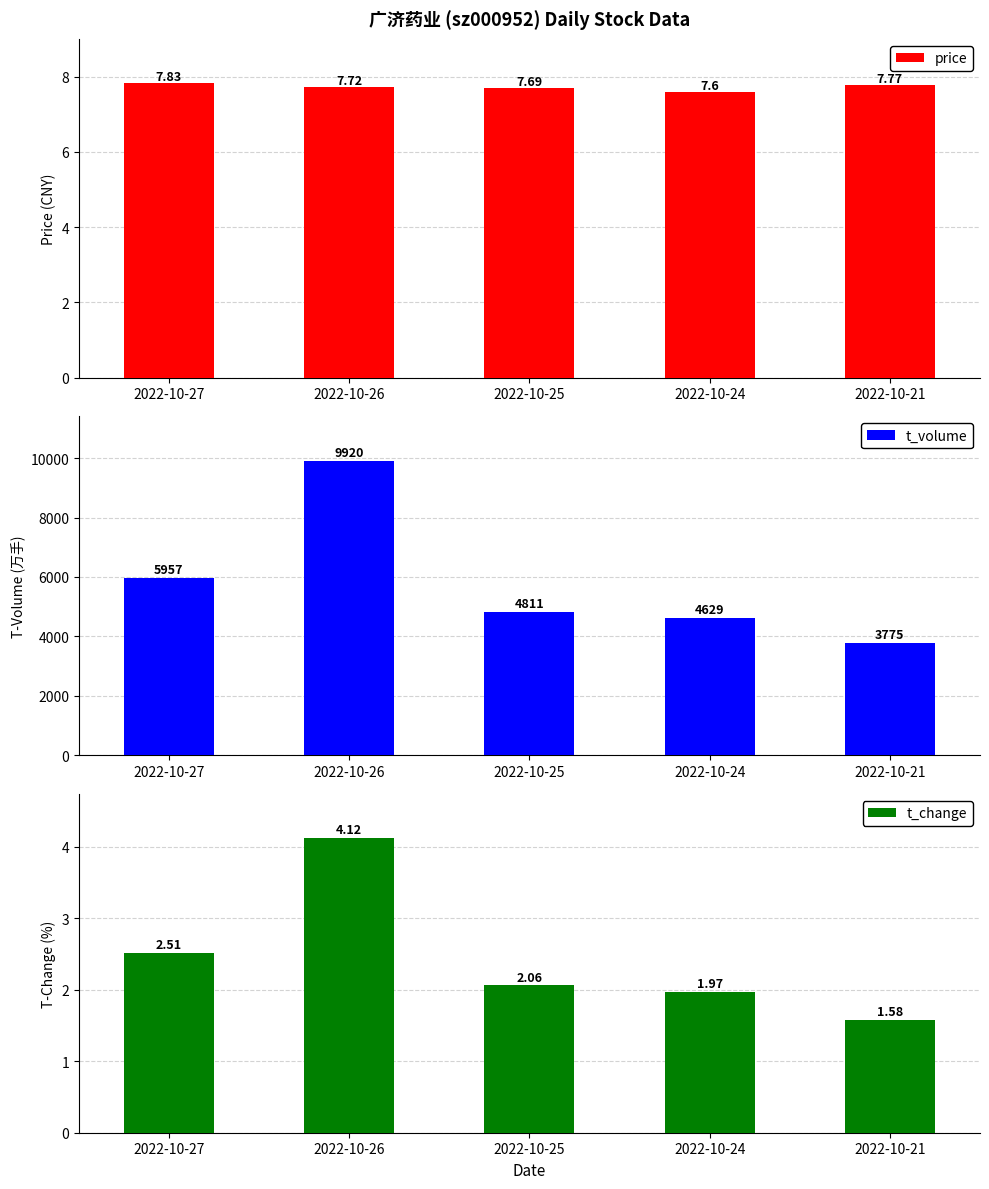

What is the sum of the price values at 2022-10-24 and 2022-10-25?

15.3